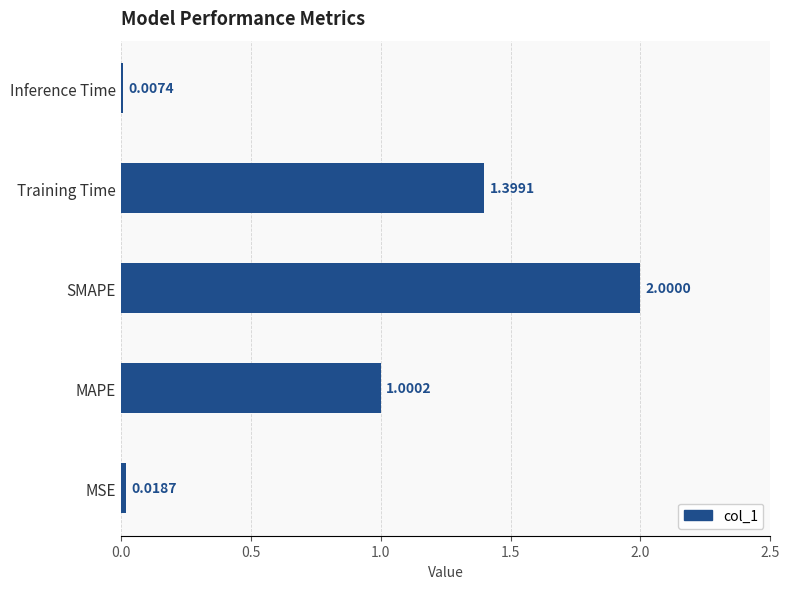

Which has a higher value, Inference Time or MSE?

MSE